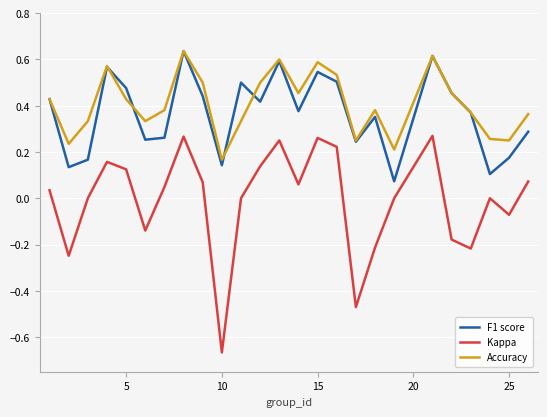

True or false: Kappa and Accuracy cross at least once.

False